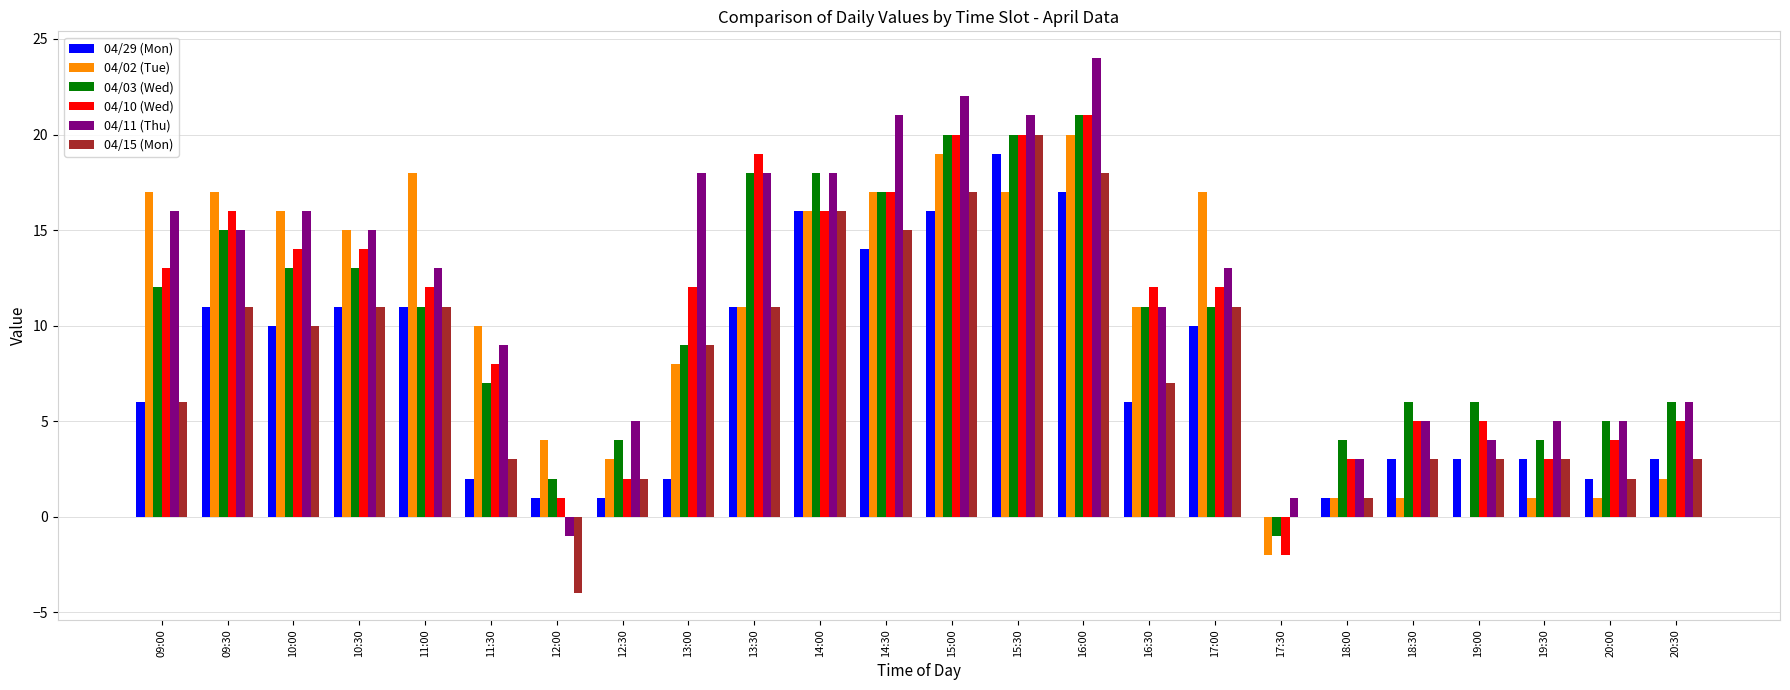

Which series has the largest total across all categories?

04/11 (Thu)